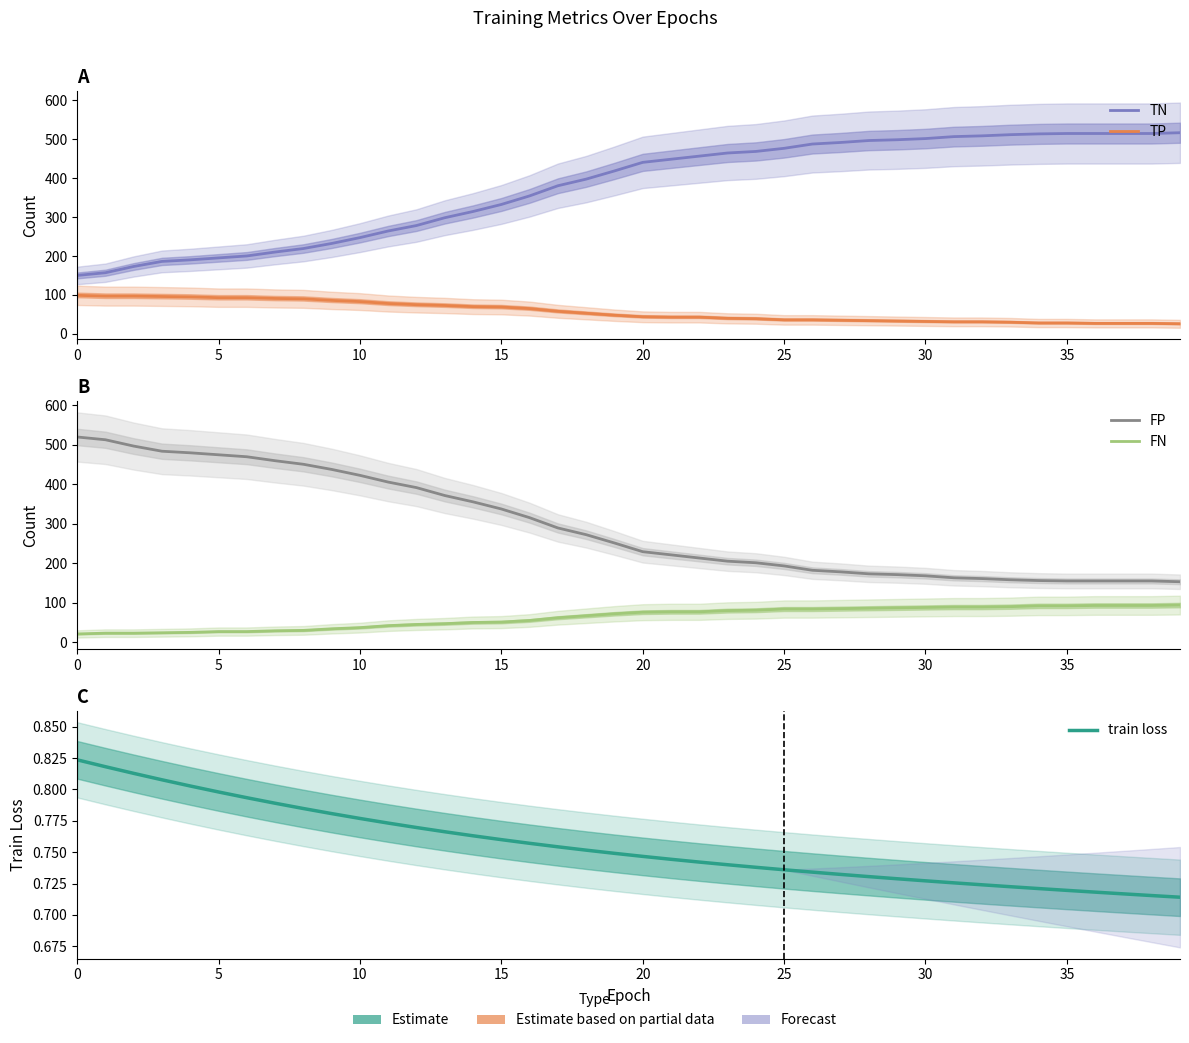

Which series changed the most between 13 and 37?

TN